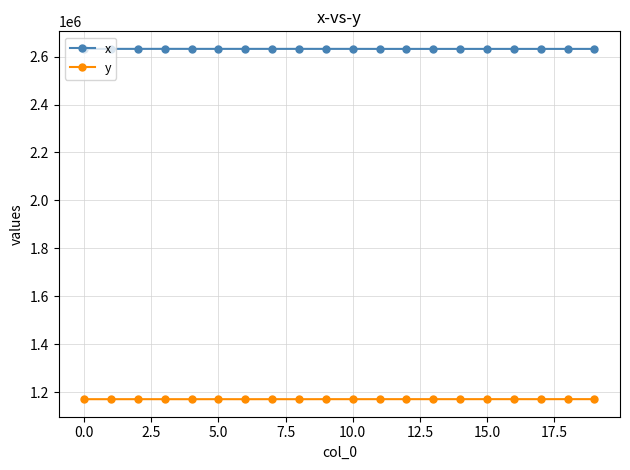

What is the sum of all x values?

52650377.1